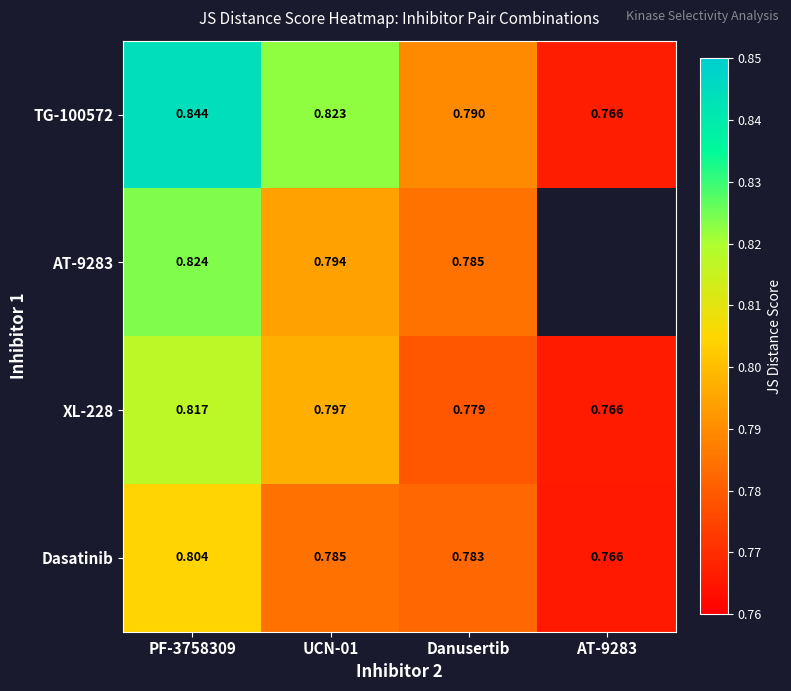

The TG-100572 series shows 0.8 at PF-3758309. True or false?

True